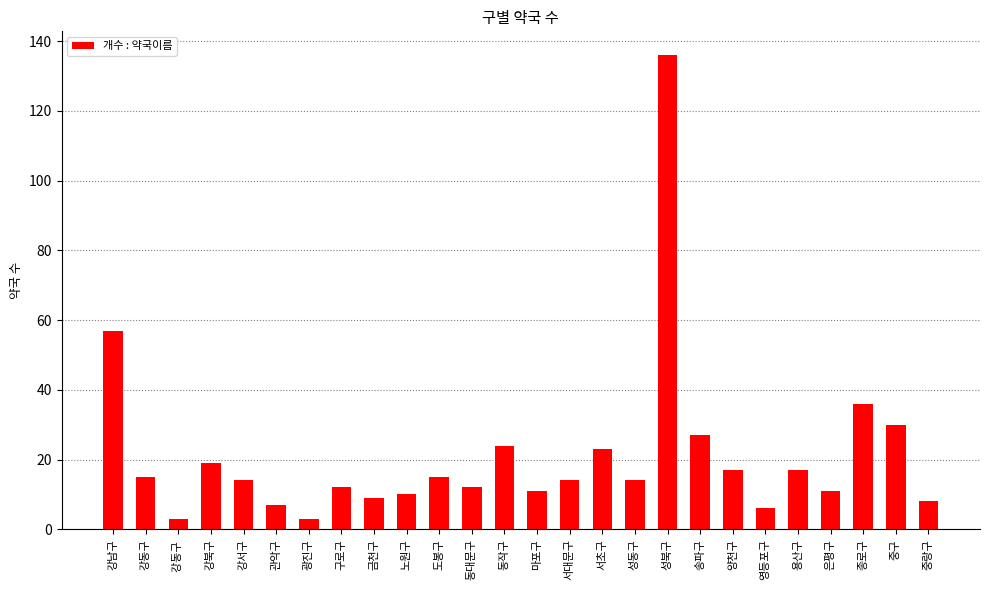

The chart shows a value of 30 at 강북구. True or false?

False